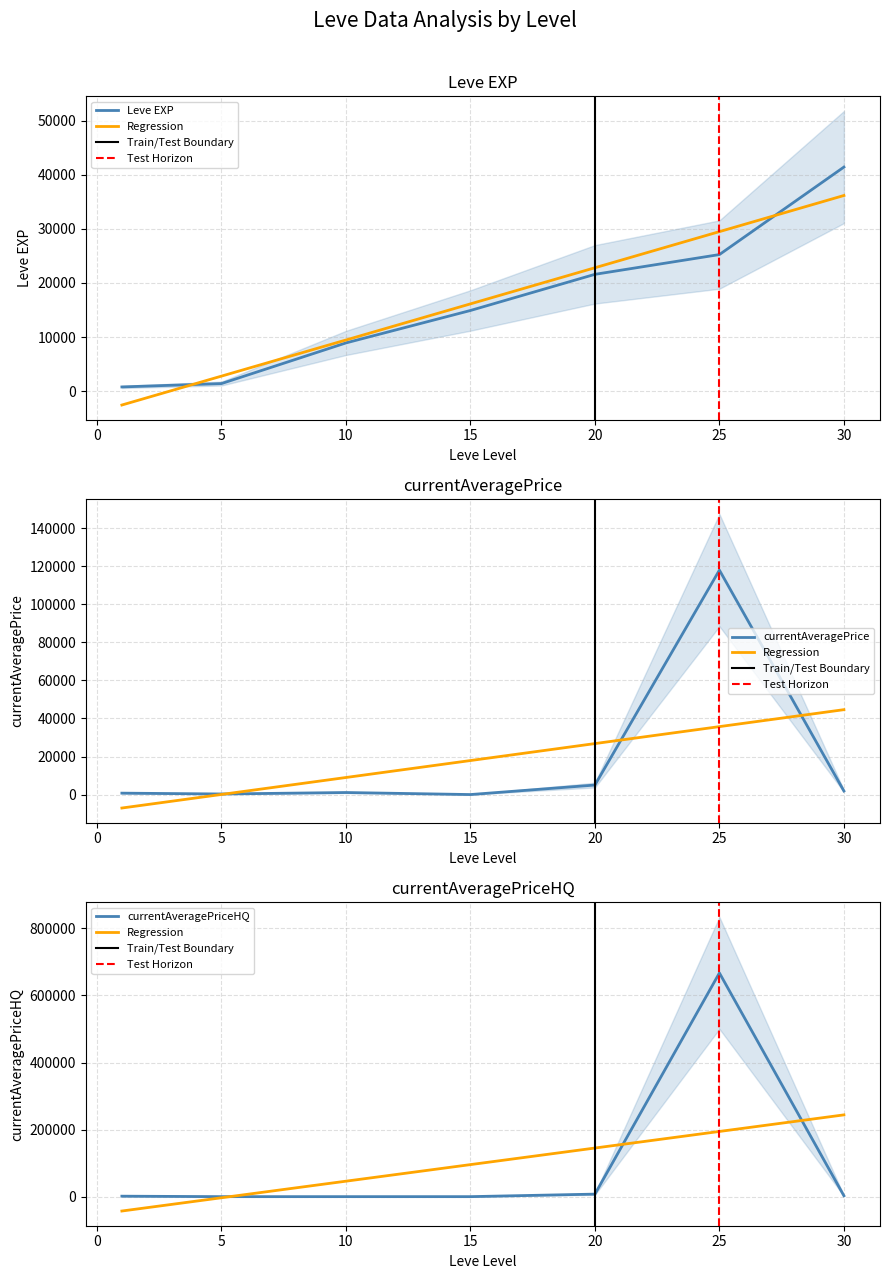

List the labels in order of value, smallest first.

1, 5, 10, 15, 20, 25, 30